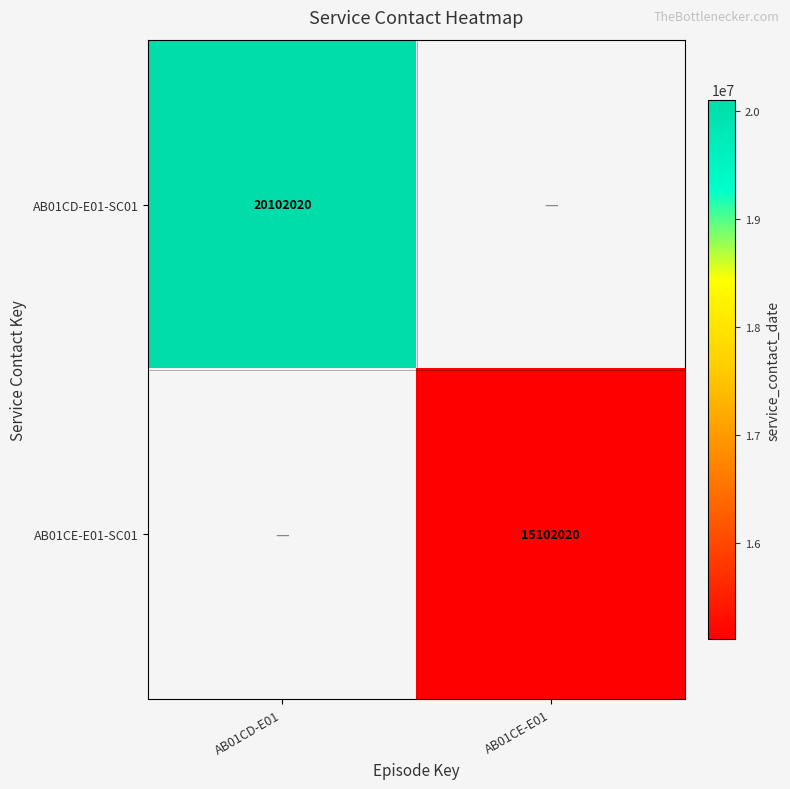

Which has a higher value, AB01CE-E01 or AB01CD-E01?

AB01CD-E01